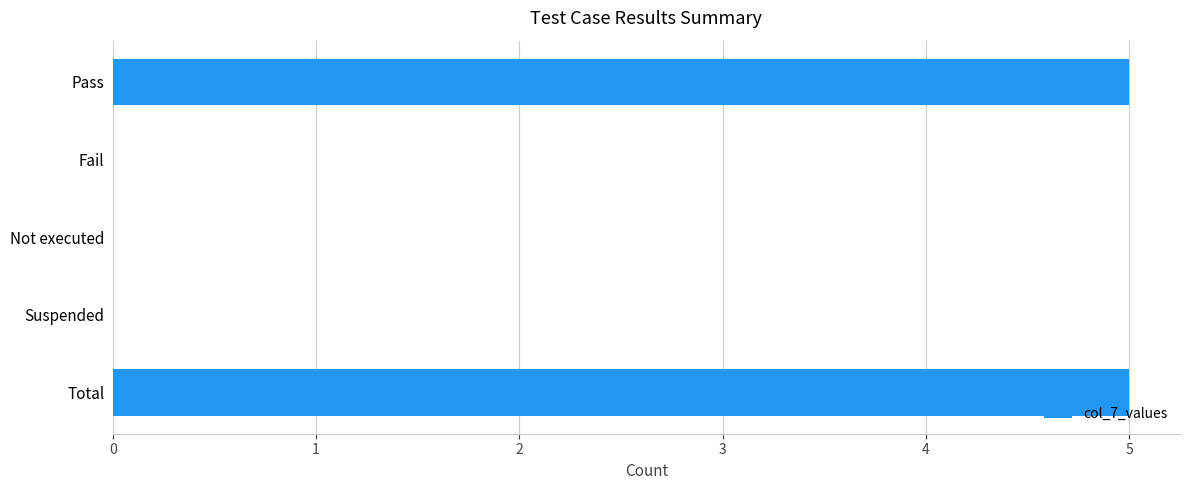

True or false: the data shows 5 at Pass.

True